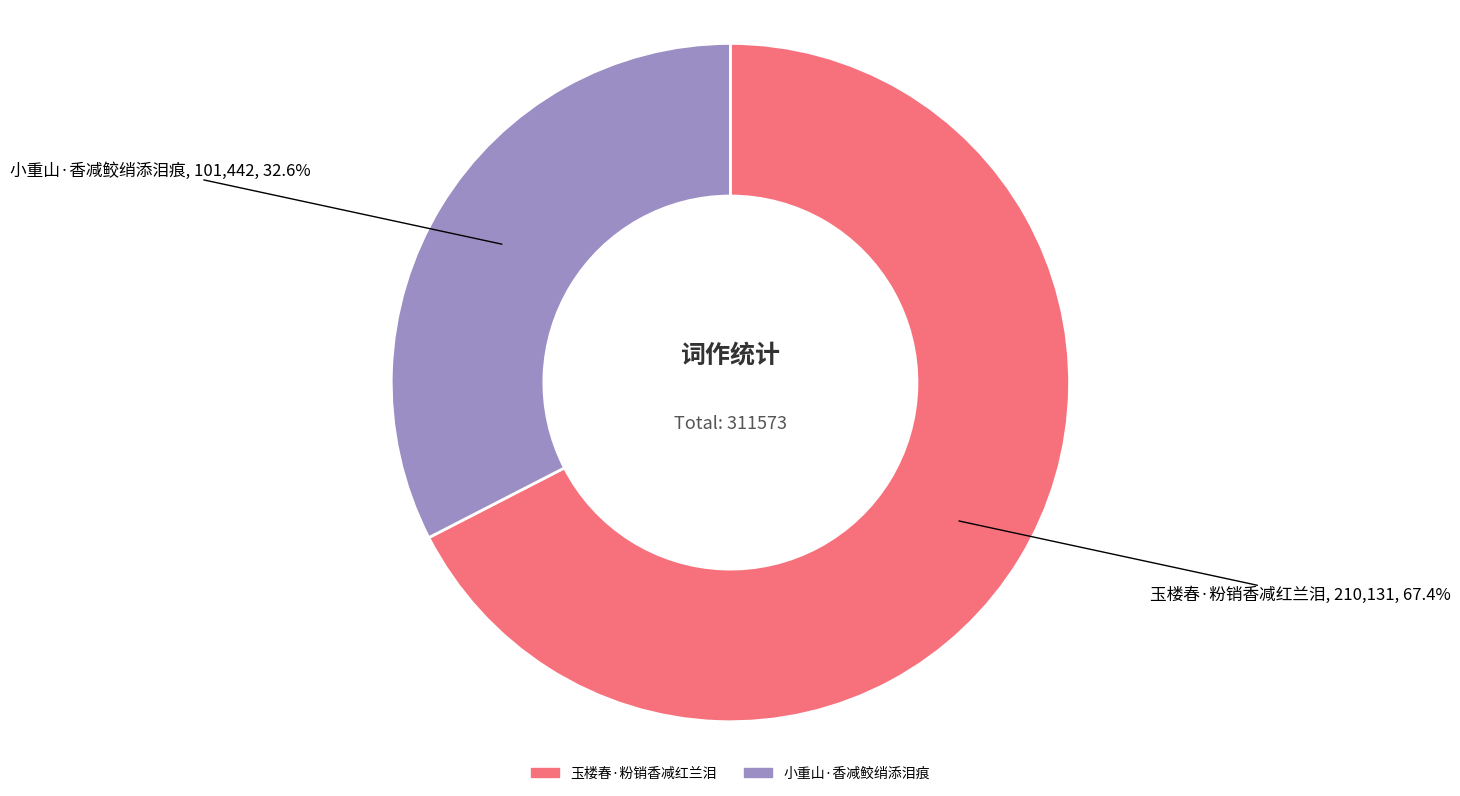

Does 玉楼春·粉销香减红兰泪 account for over 50% of the chart?

Yes